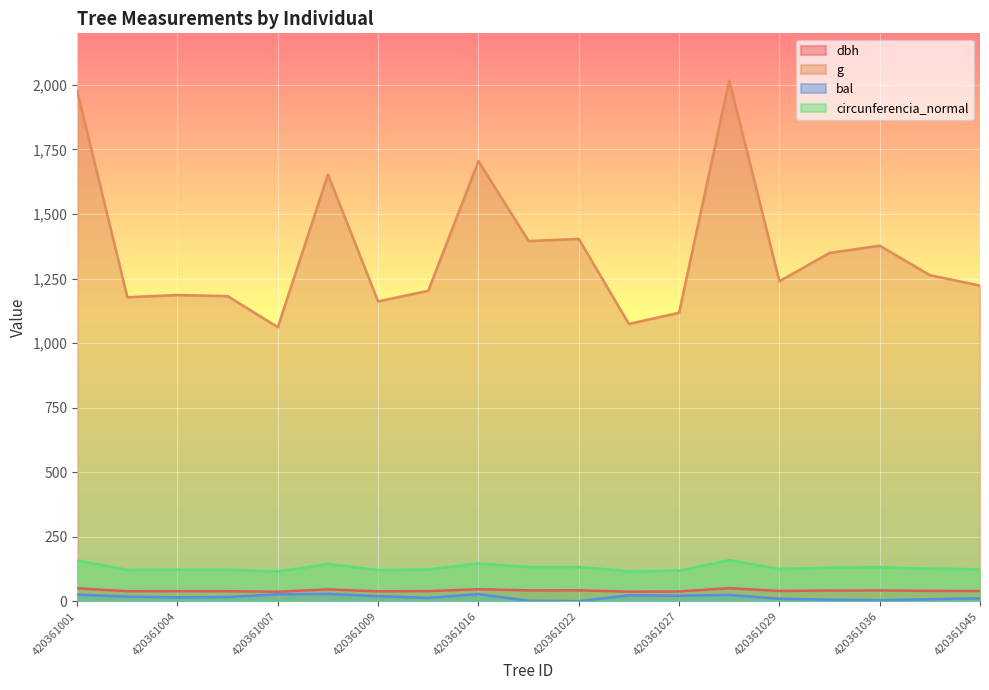

At 420361027, list the series in order from smallest to largest.

bal, dbh, circunferencia_normal, g